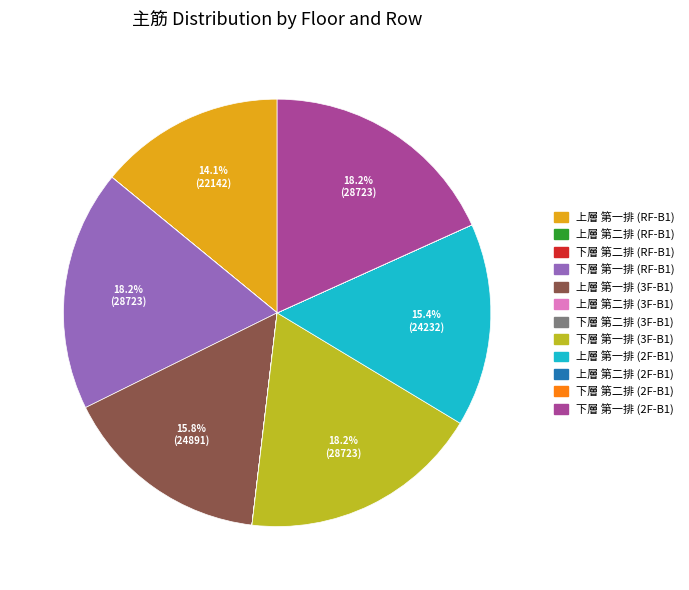

What percentage is the 下層 第一排 (RF-B1) slice, to the nearest percent?

18%